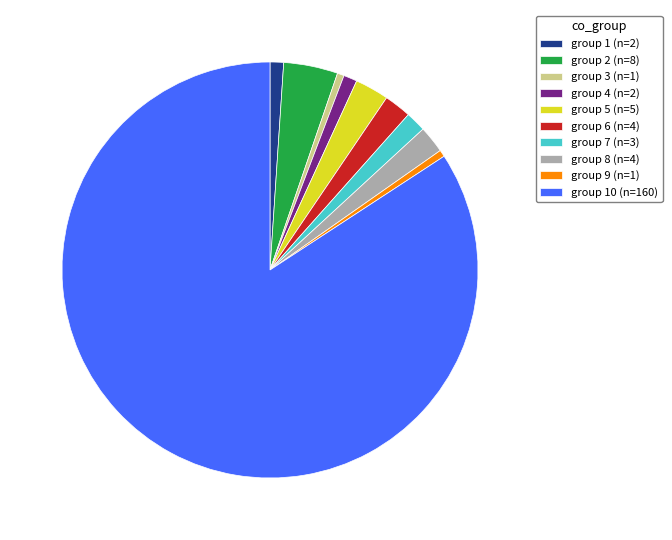

Is it true that group 9 (n=1) is 8% of the pie?

False